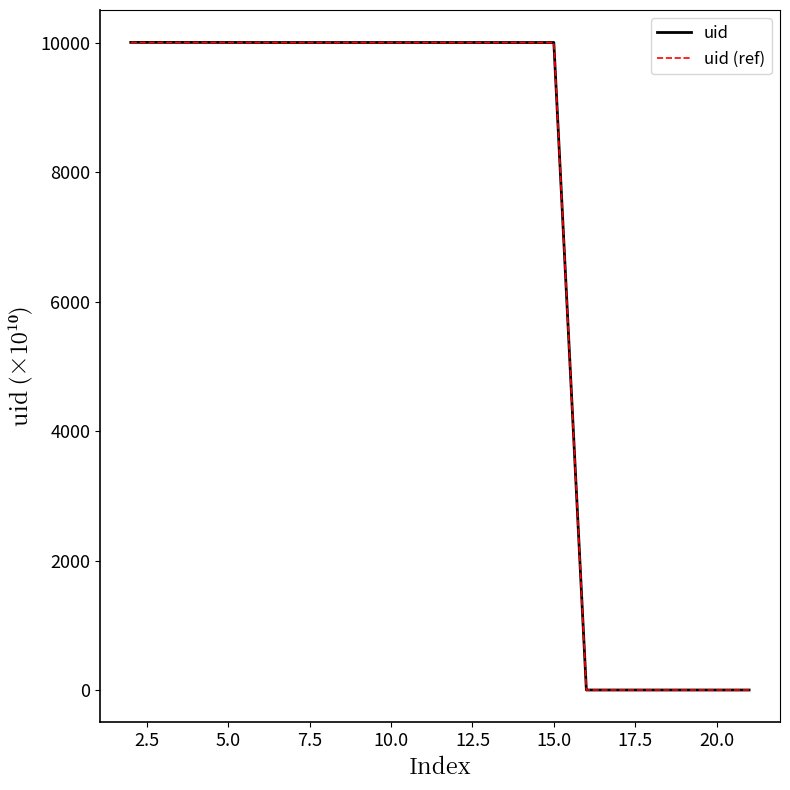

Is this an area chart (filled region under the line)?

No